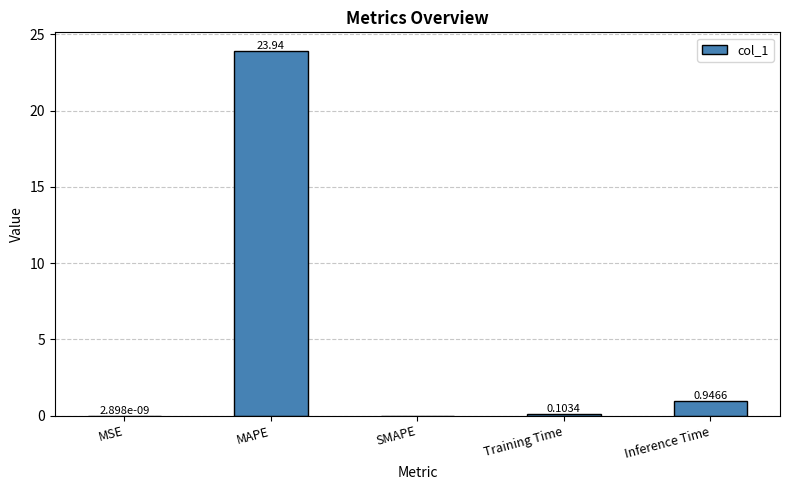

Does the chart contain stacked bars?

No